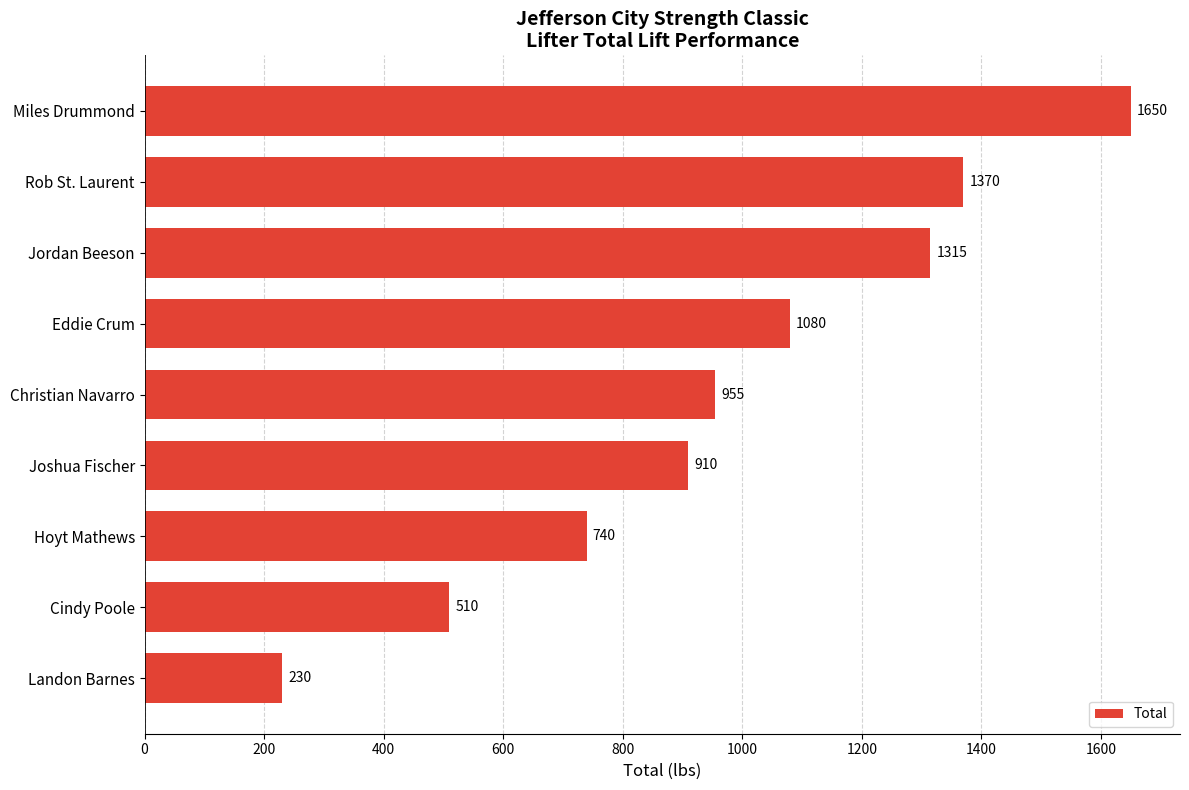

Where is the data nearest to the value 940?

Christian Navarro